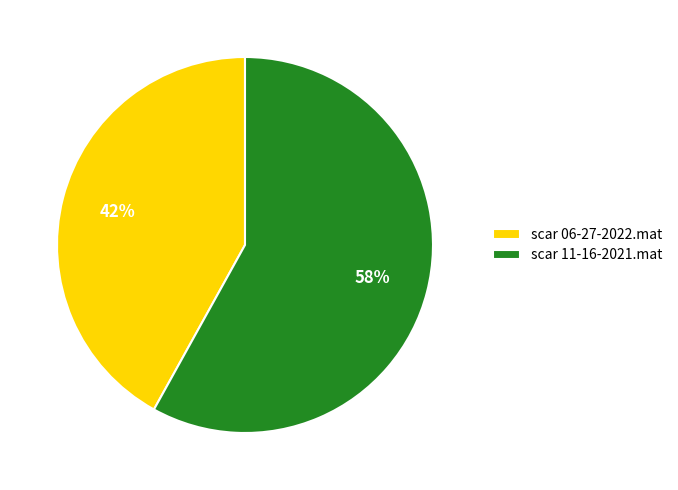

Which has a higher value, scar 06-27-2022.mat or scar 11-16-2021.mat?

scar 11-16-2021.mat